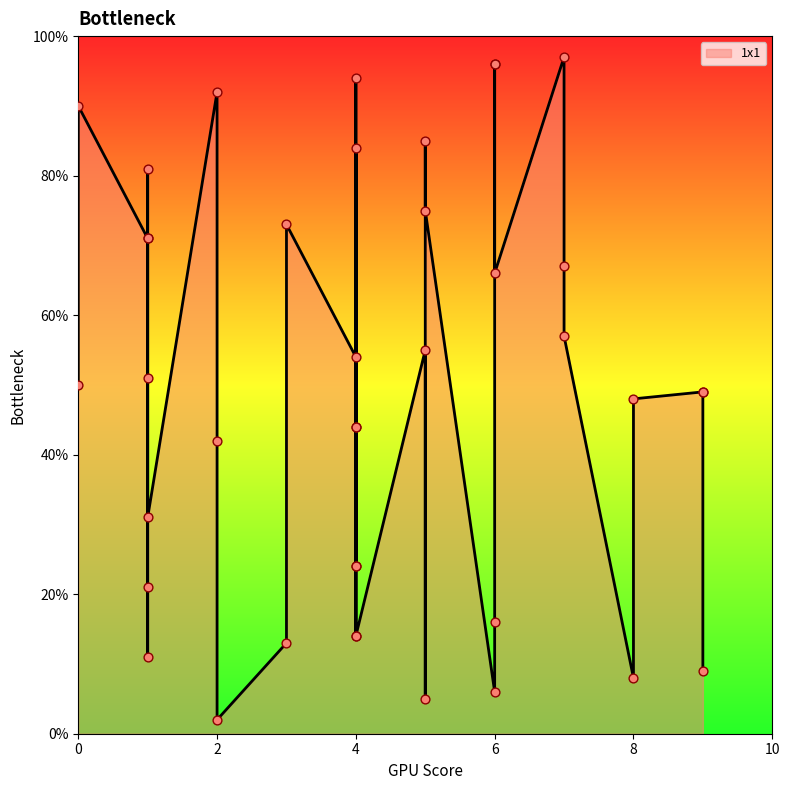

Approximately how many times larger is the value at 5 compared to 8?

6.9